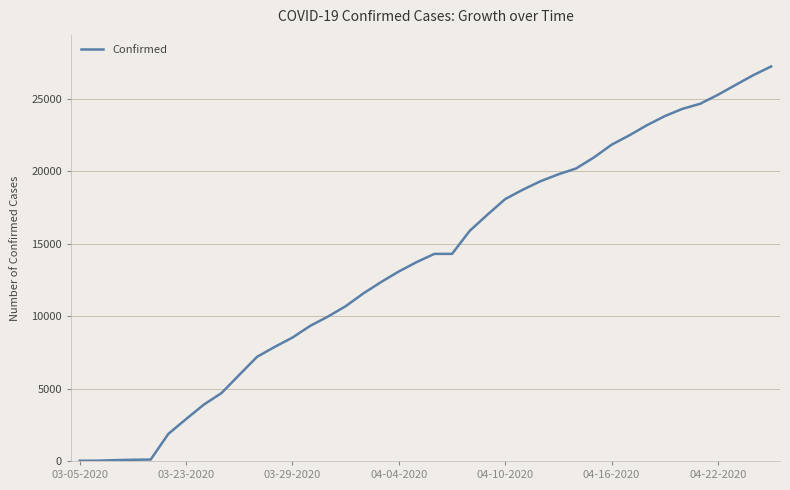

What is the difference between the maximum and minimum values?

27213